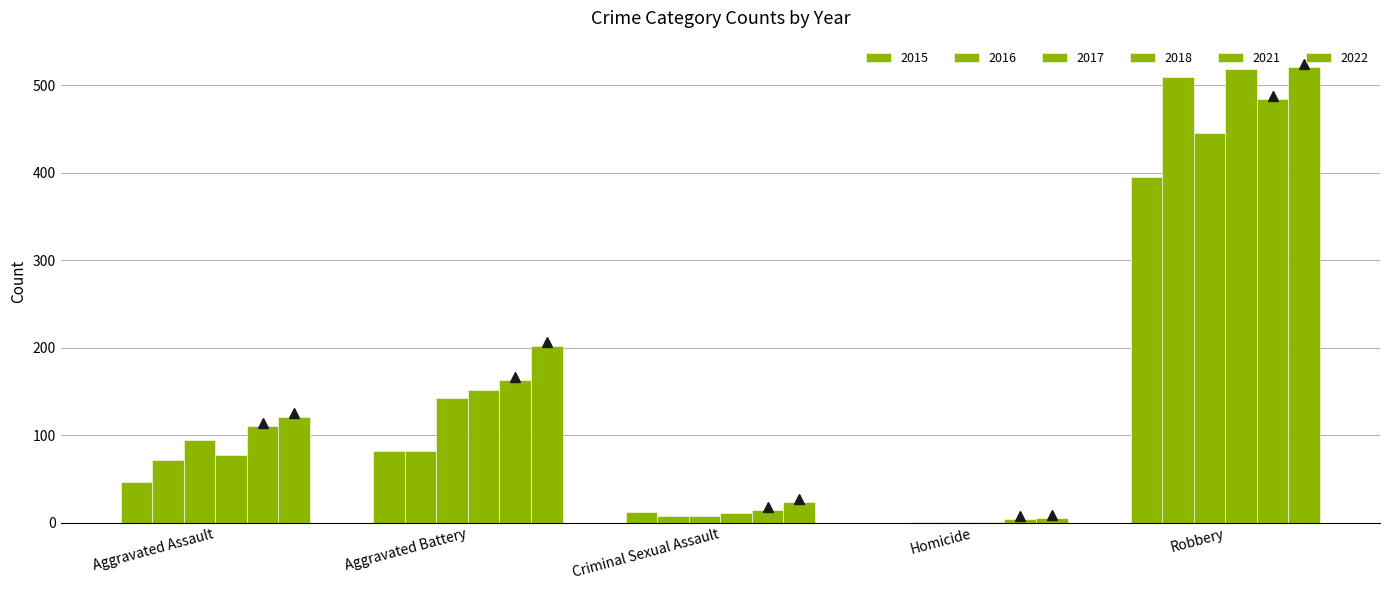

At Criminal Sexual Assault, list the series in order from largest to smallest.

2022, 2021, 2015, 2018, 2016, 2017